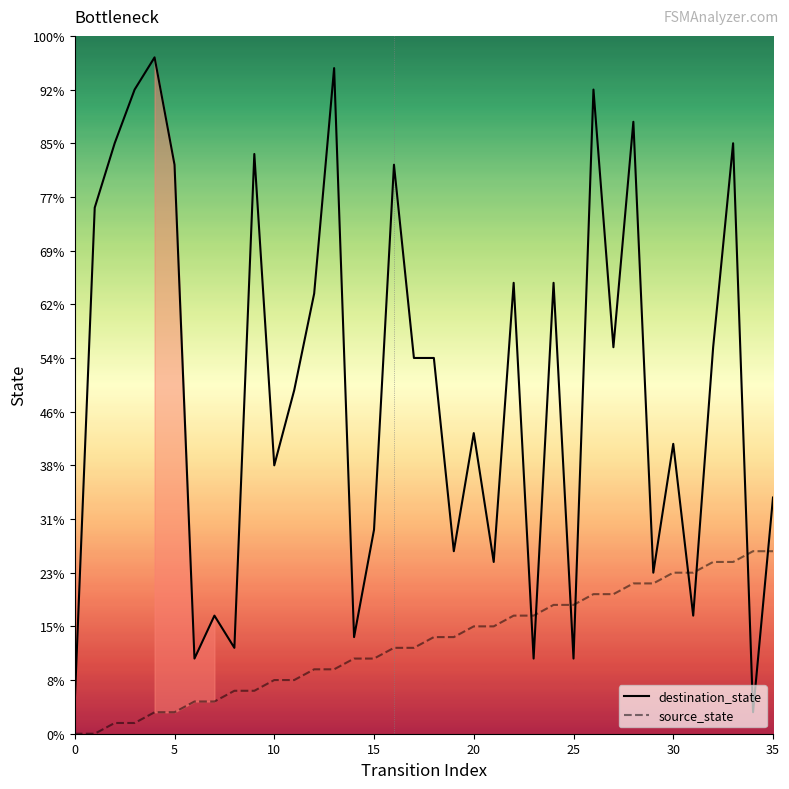

Which series has the largest range (max minus min)?

destination_state